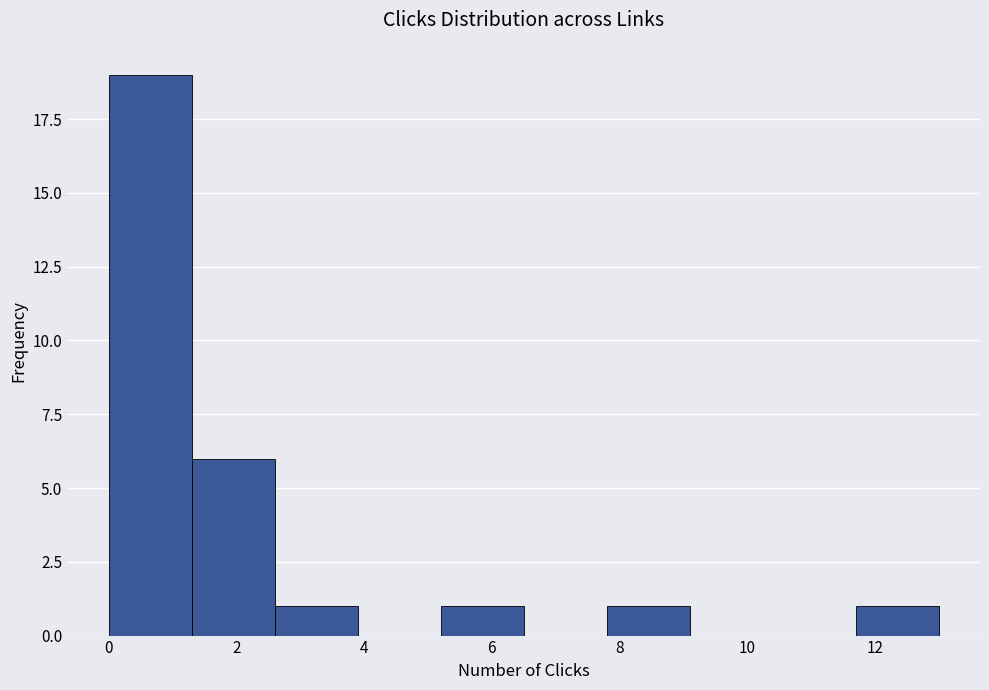

Reading left to right, list every bar in this chart as the range it spans on the x-axis followed by its height. Neither the bar edges nor the heights are printed on the chart, so give them approximately, as read against the axes.

0.0 to 1.3: 19
1.3 to 2.6: 6
2.6 to 3.9: 1
3.9 to 5.2: 0
5.2 to 6.5: 1
6.5 to 7.8: 0
7.8 to 9.1: 1
9.1 to 10.4: 0
10.4 to 11.7: 0
11.7 to 13.0: 1